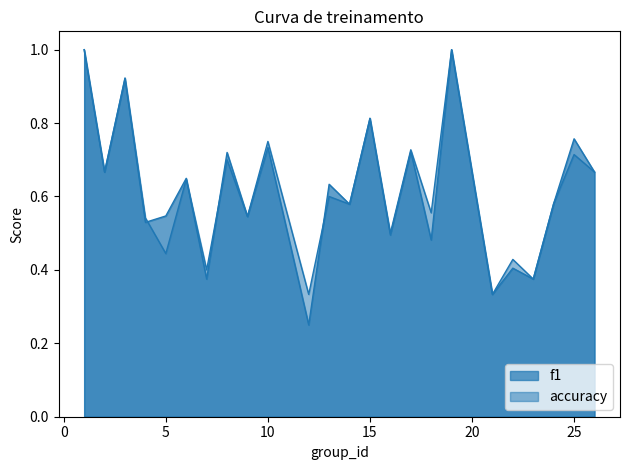

At which category does the chart reach its peak across all series?

1